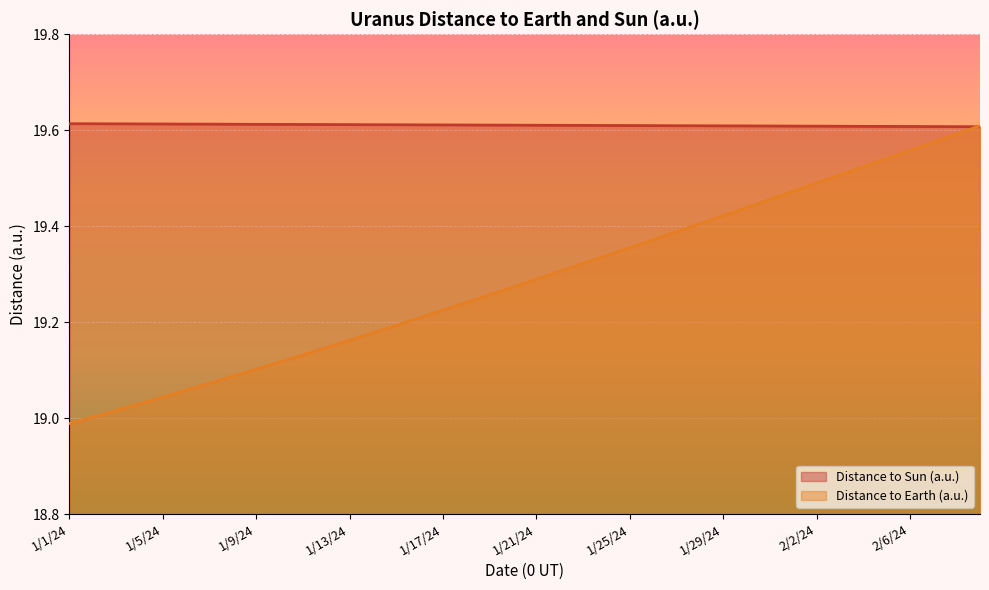

Which series has the largest range (max minus min)?

Distance to Earth (a.u.)